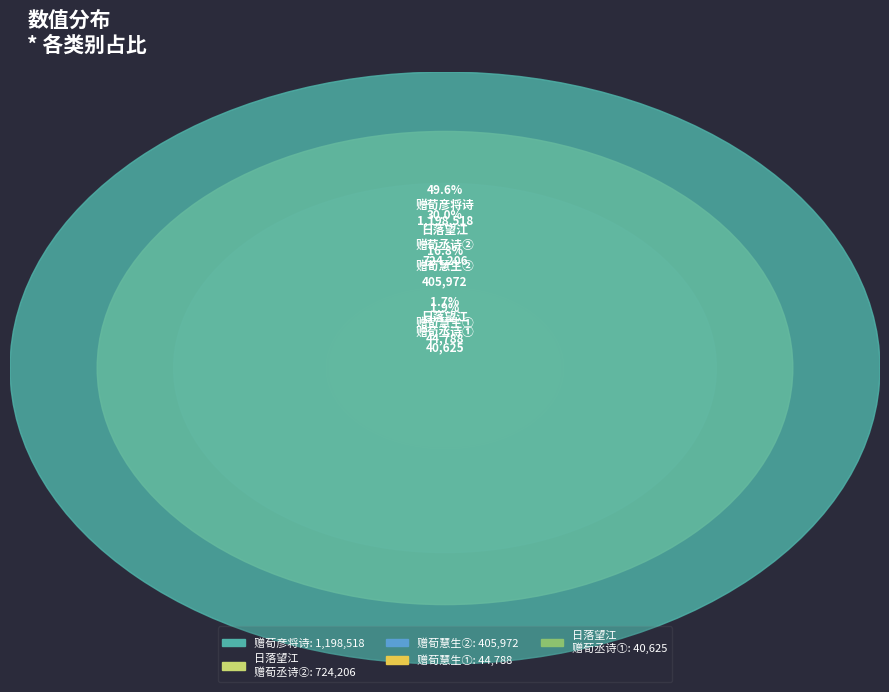

Rank the categories by value from lowest to highest.

日落望江赠荀丞诗 (40625), 赠荀慧生 (44788), 赠荀慧生 (405972), 日落望江赠荀丞诗 (724206), 赠荀彦将诗